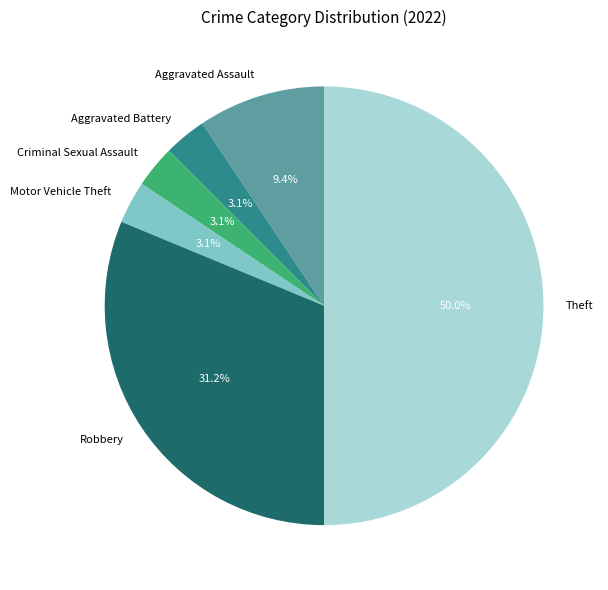

Do Robbery and Theft together represent more than half of the pie?

Yes